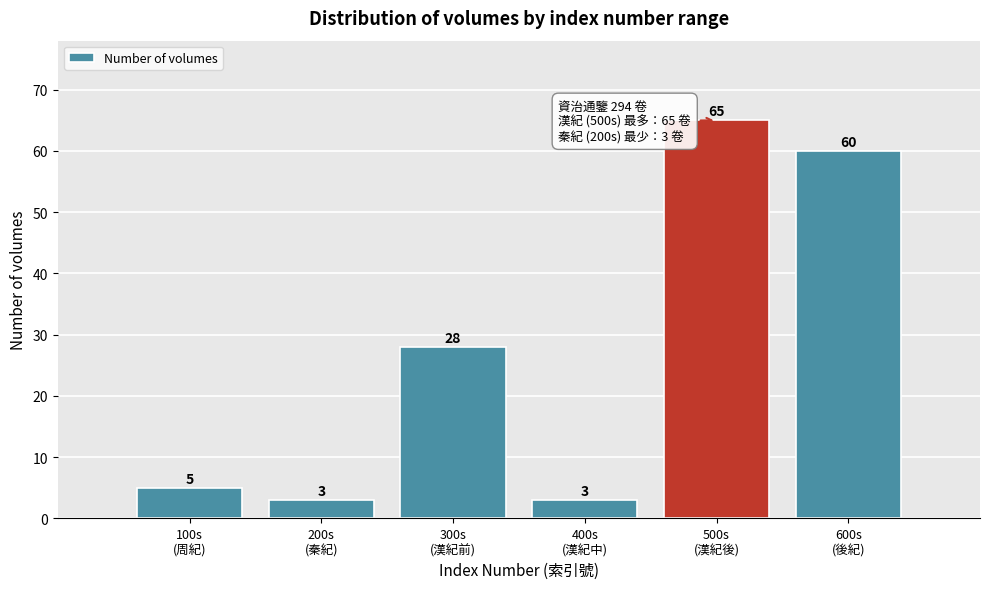

Reading right to left, transcribe all the data shown in this chart.

60	65	3	28	3	5